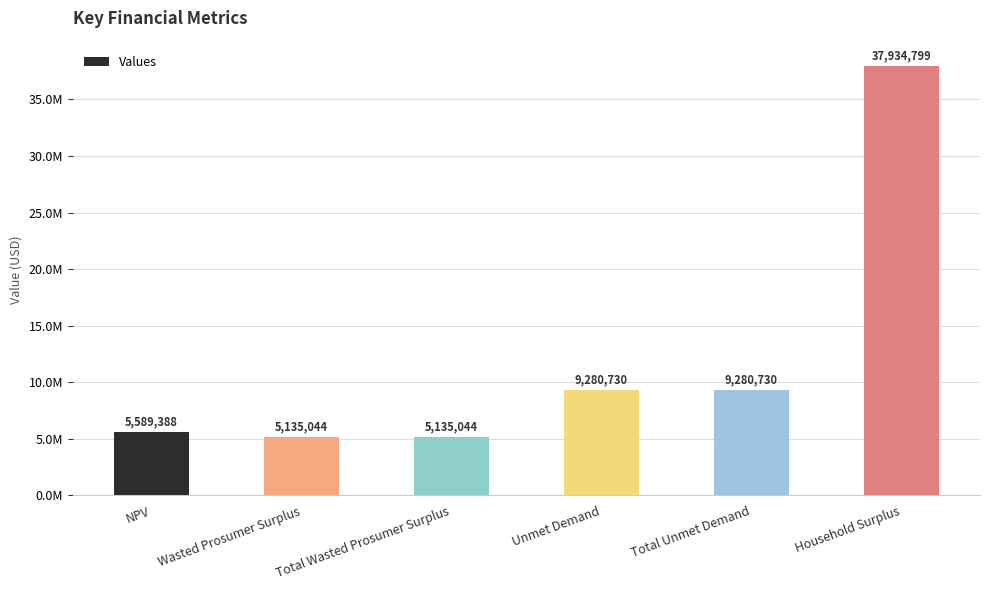

Are the bars horizontal?

No